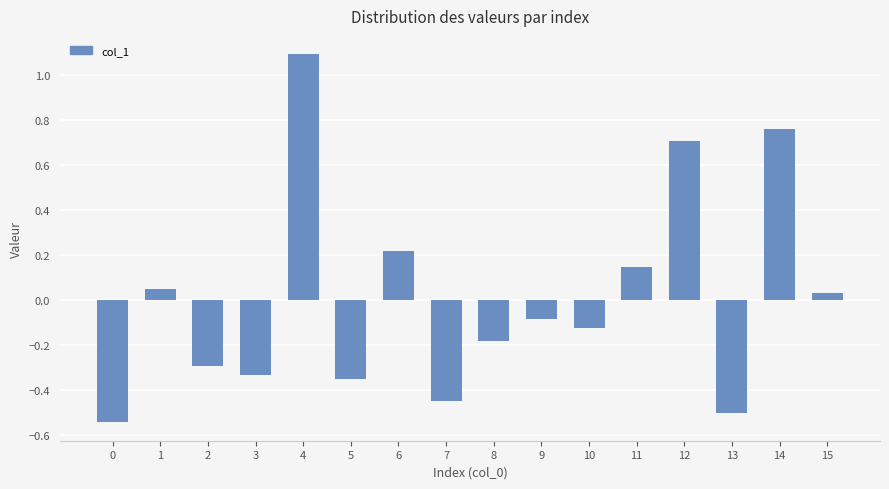

Count the number of data series in this chart.

1